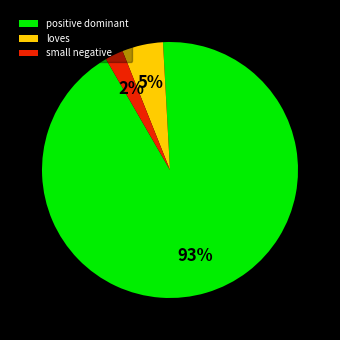

Do small negative and positive dominant together represent more than half of the pie?

Yes